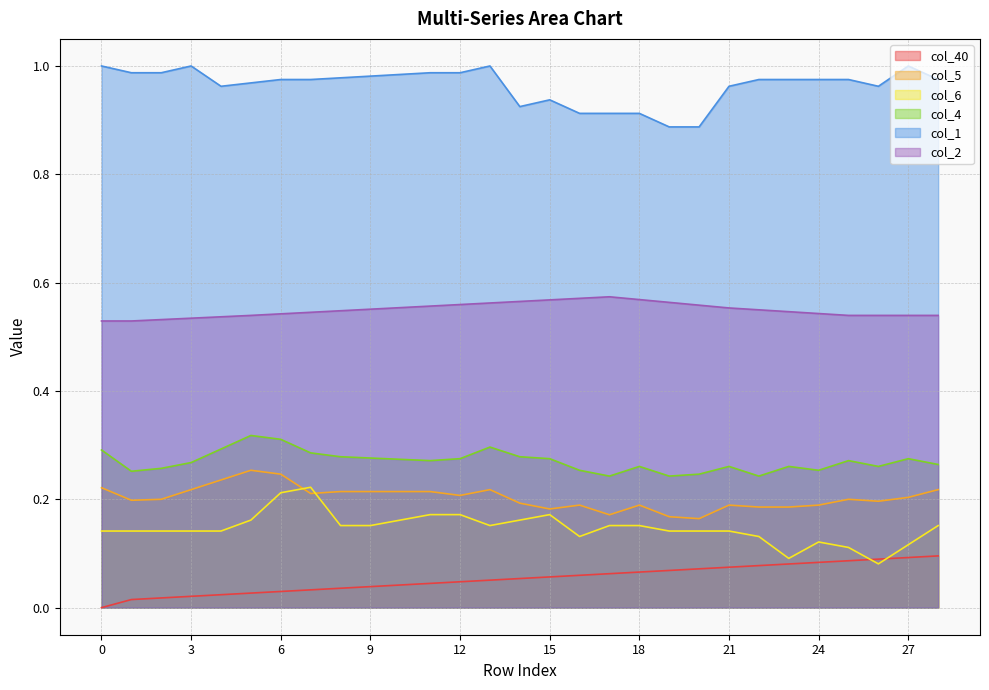

How many interior local valleys does the col_5 series have?

7